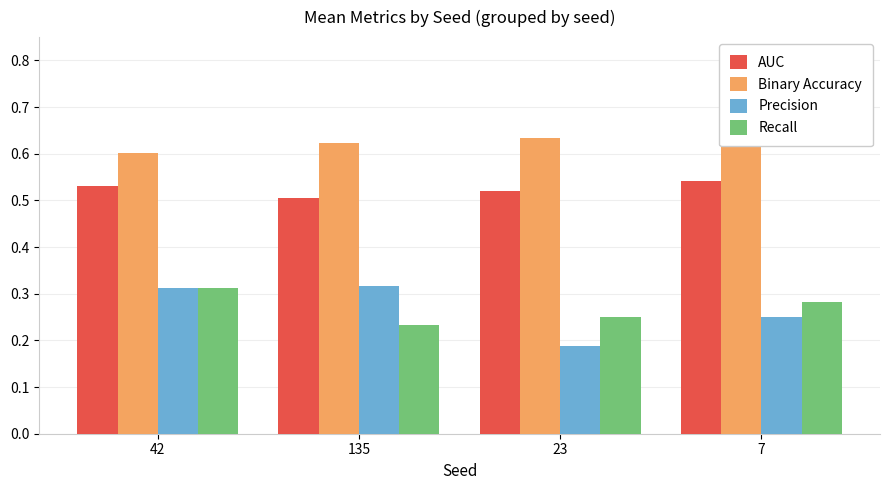

What is the value of the Recall bar at the 2nd from the left?

0.2